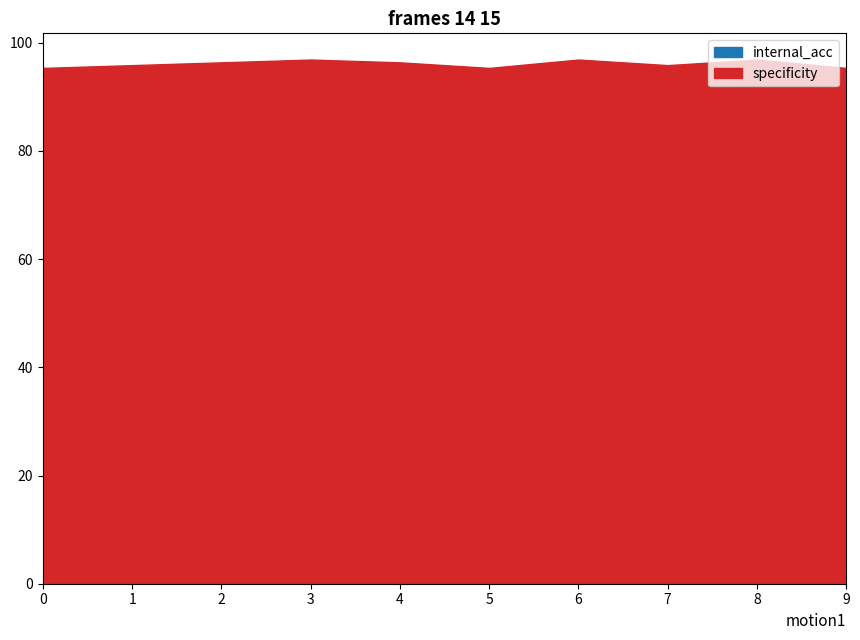

In internal_acc, how many points are higher than both neighbors (excluding endpoints)?

1